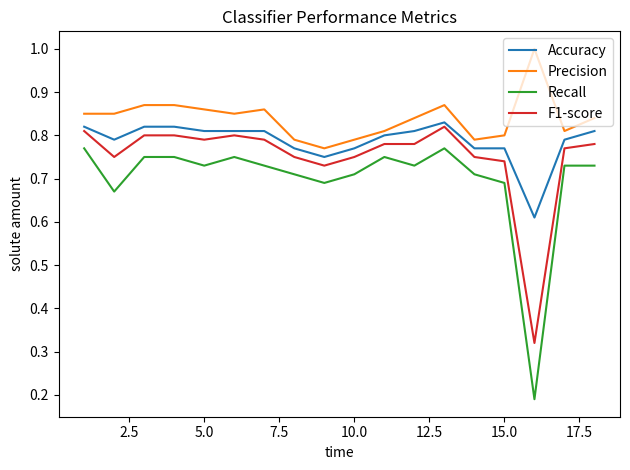

Count the number of categories in the chart.

18